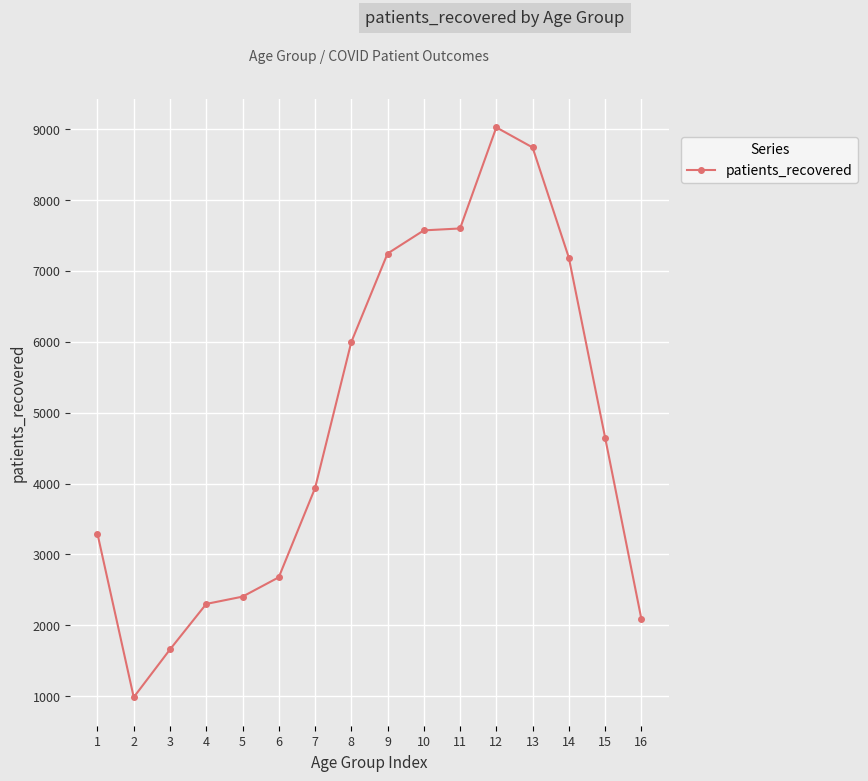

What is the value of the 11th point from the left?

7599